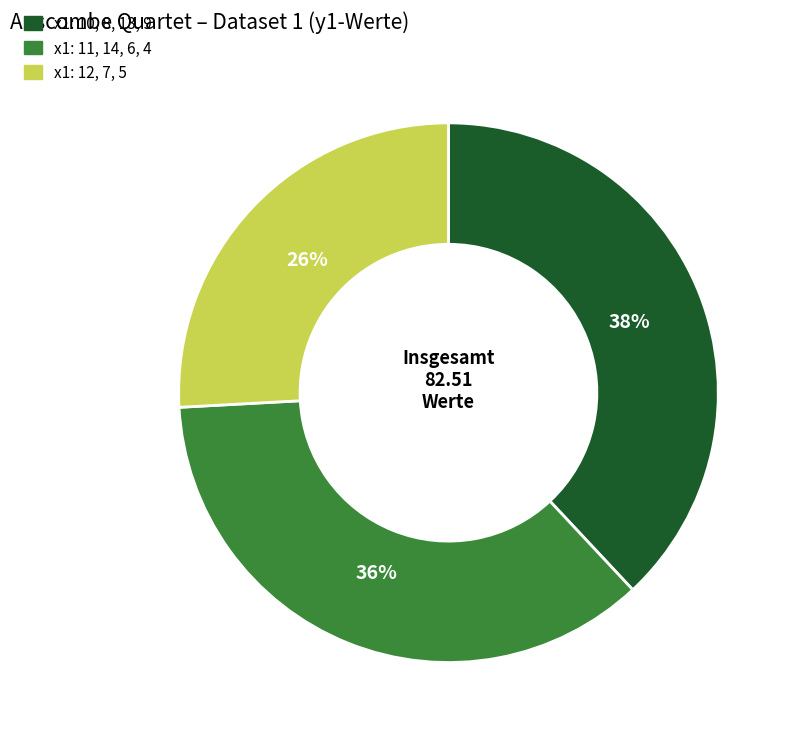

How many slices are in this pie chart?

3